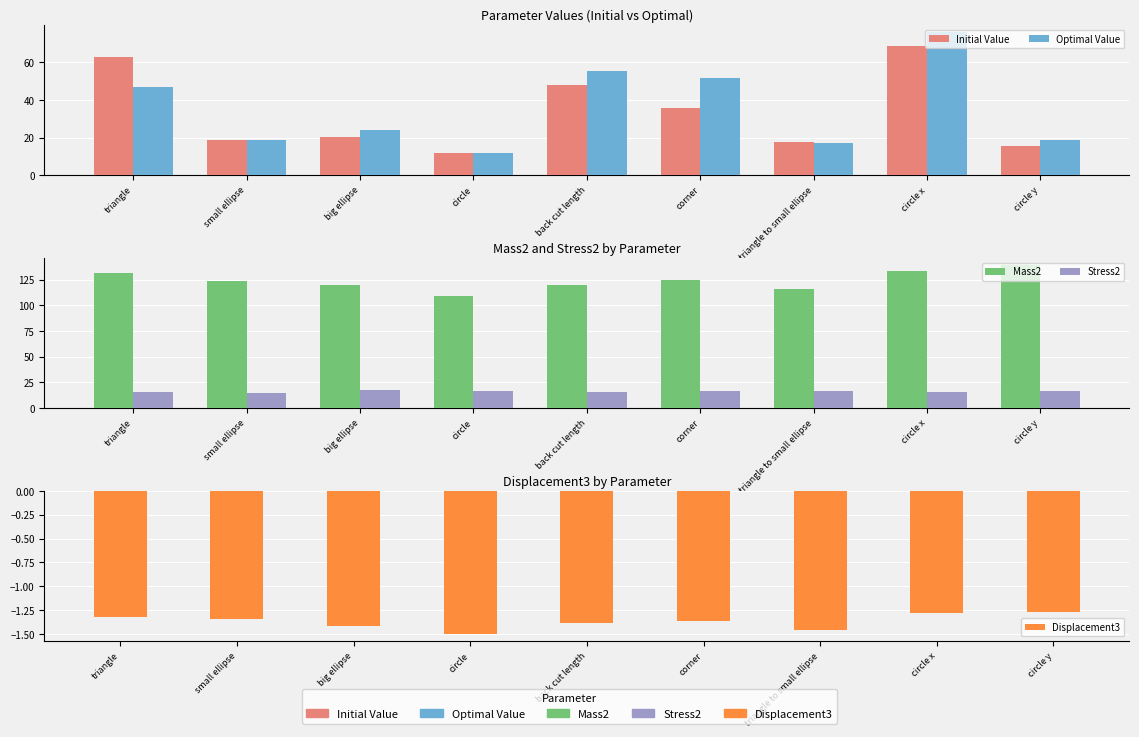

What position from the left is circle y?

9